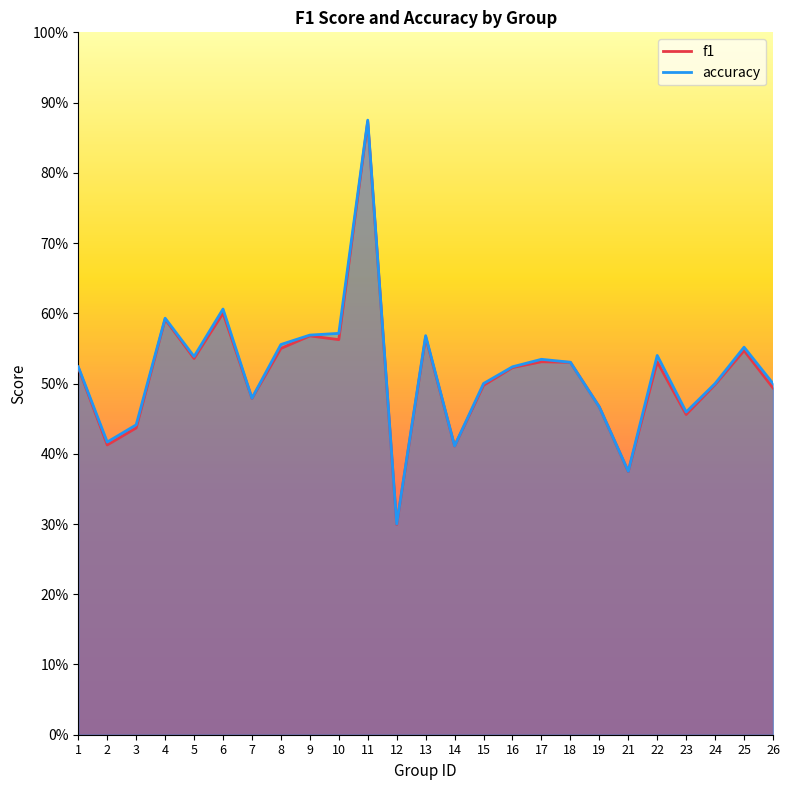

At how many categories does at least one series exceed 0?

25